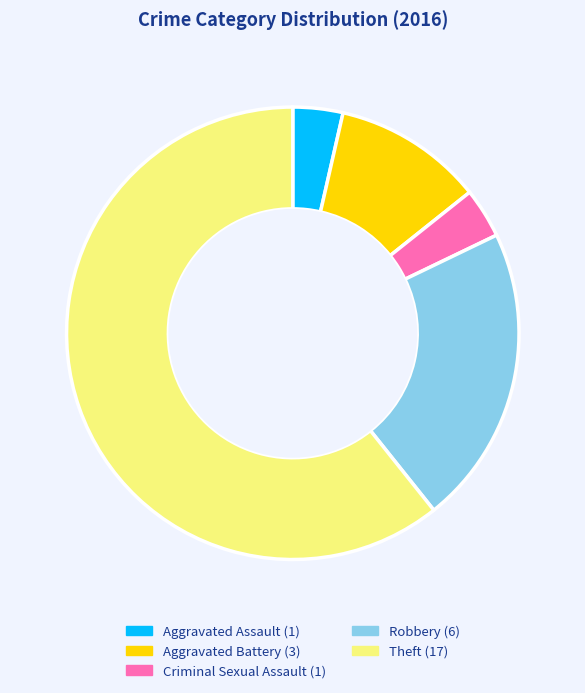

True or false: Criminal Sexual Assault accounts for 4% of the total.

True